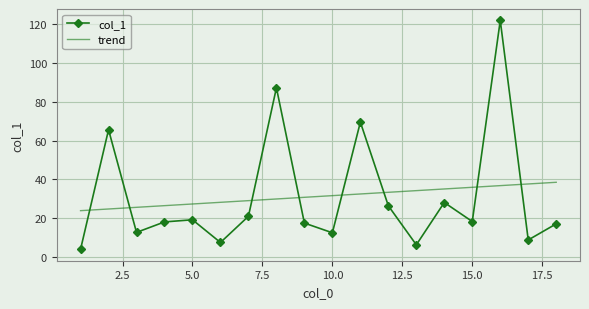

Rank the categories by value from highest to lowest.

16, 8, 11, 2, 14, 12, 7, 5, 15, 4, 9, 18, 3, 10, 17, 6, 13, 1